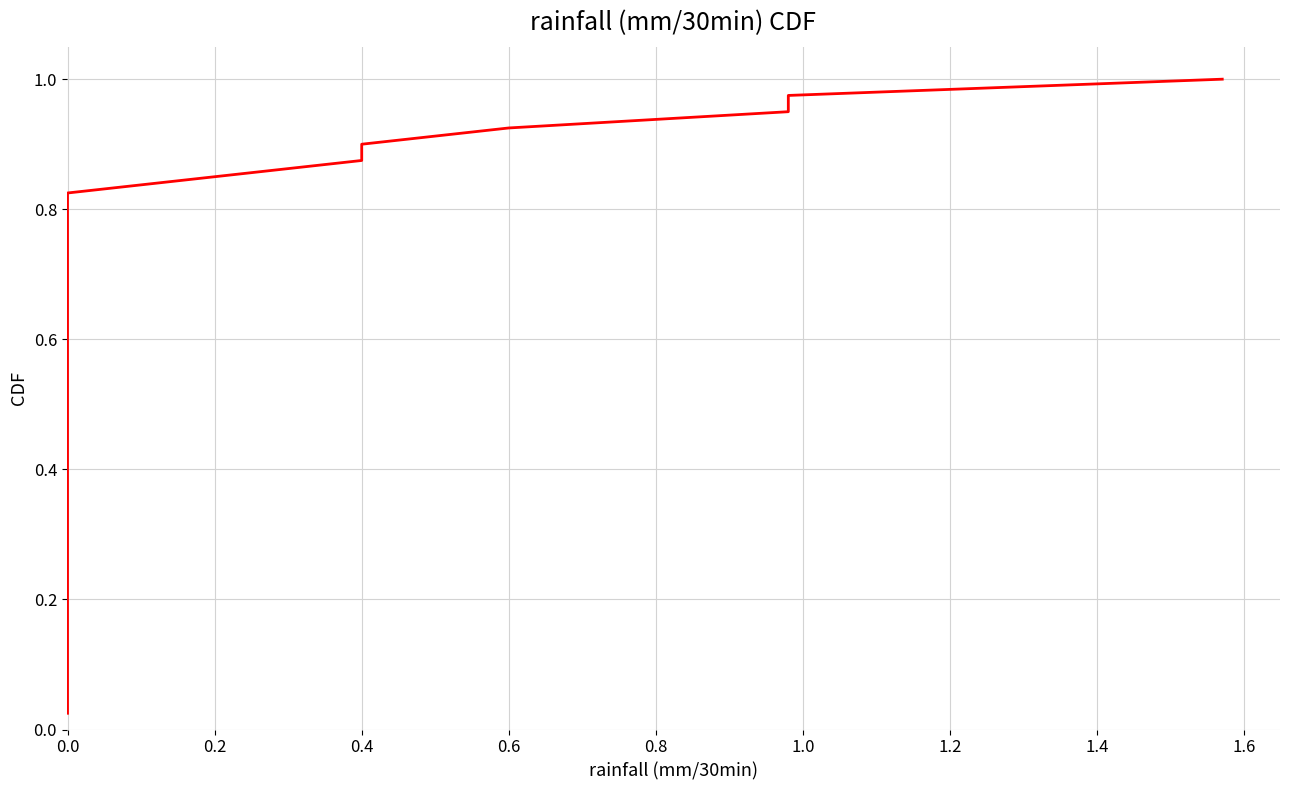

What is the label of the 19th point from the right?

21